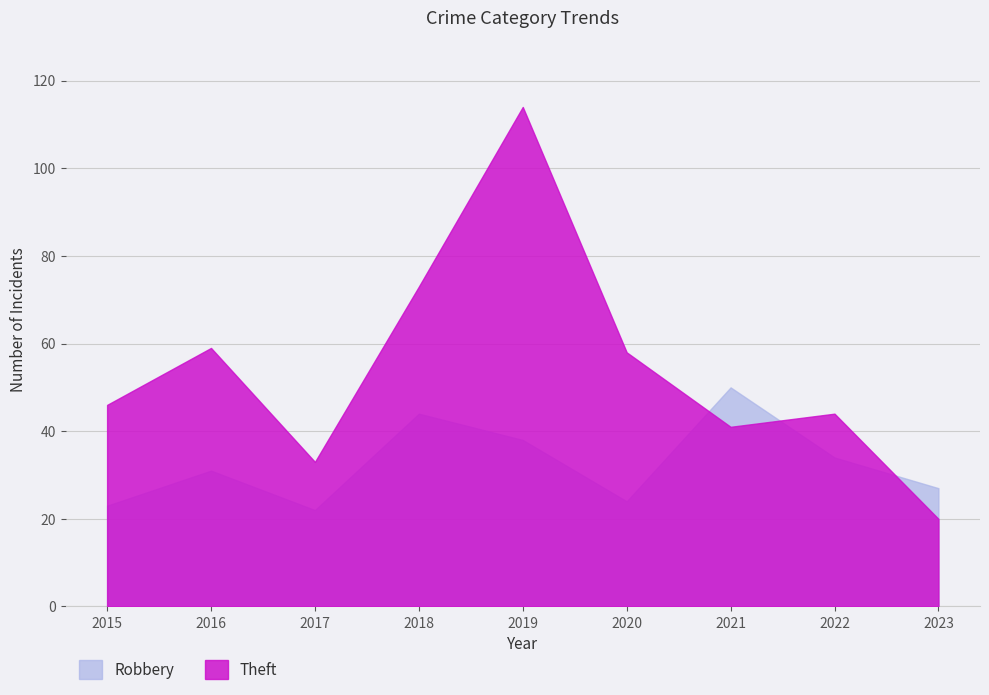

True or false: Robbery has more than 1 interior local peaks.

True